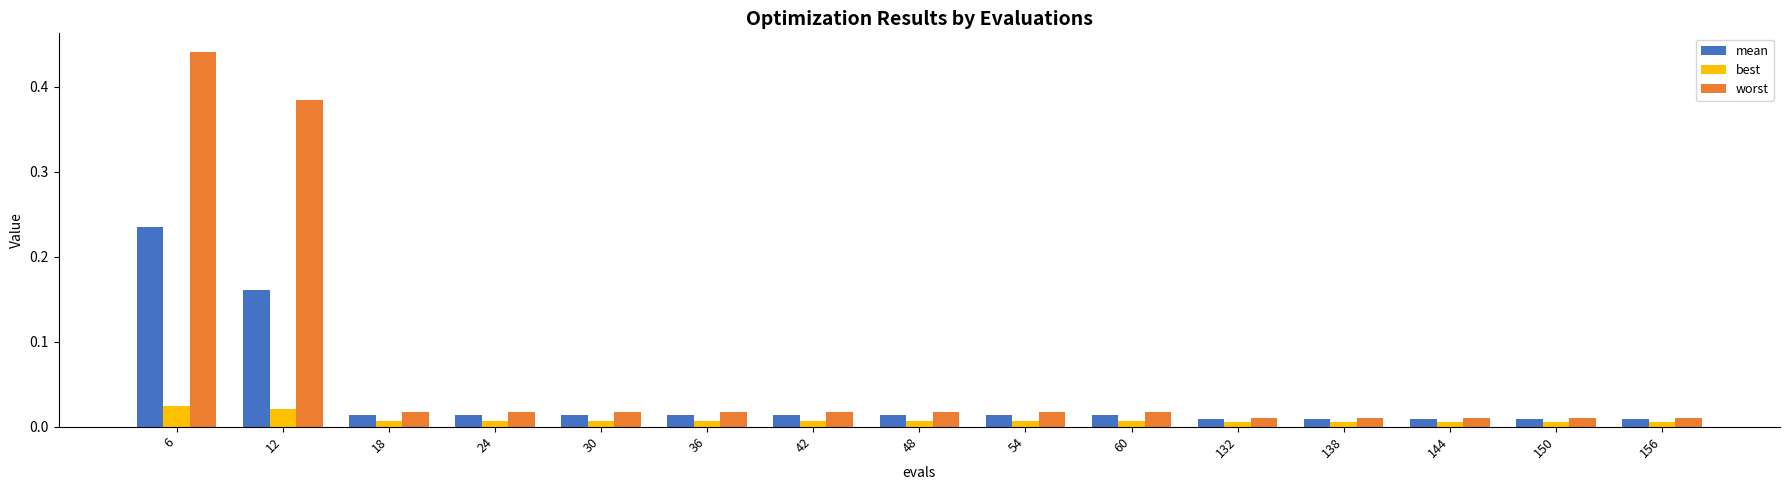

At which category is the sum across all series the highest?

6